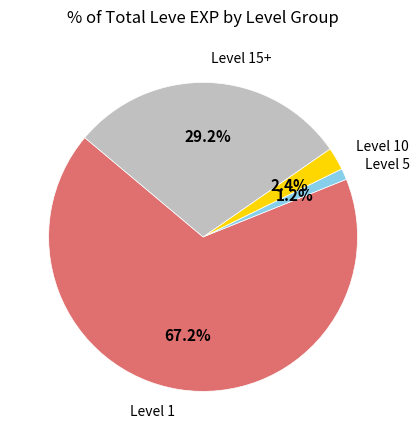

Is there a majority slice in this chart?

Yes